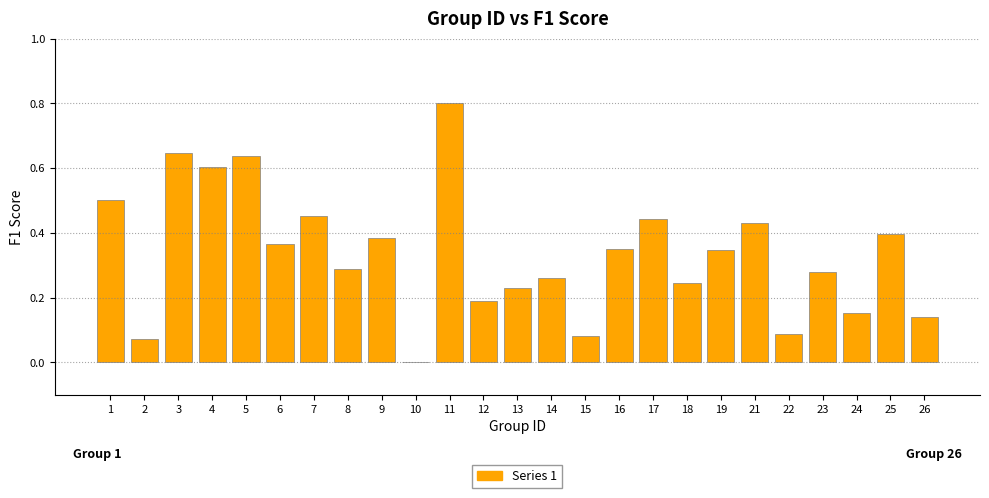

The value at 9 is 0.4. True or false?

True